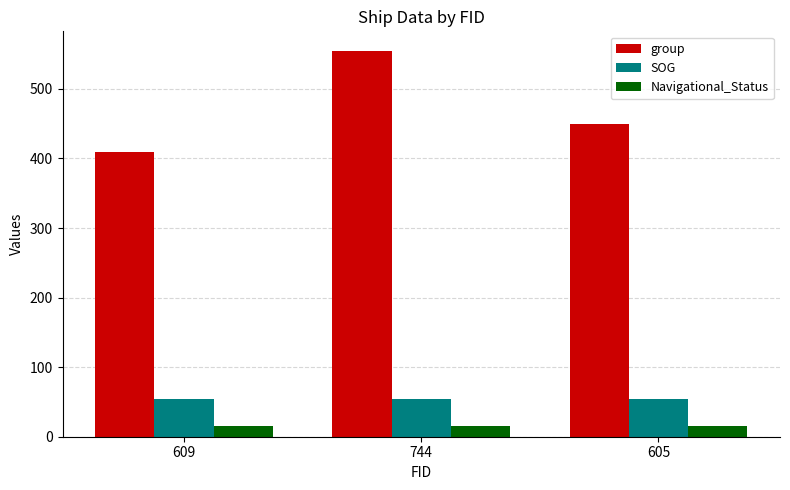

What are all the series names shown in the legend?

group, SOG, Navigational_Status